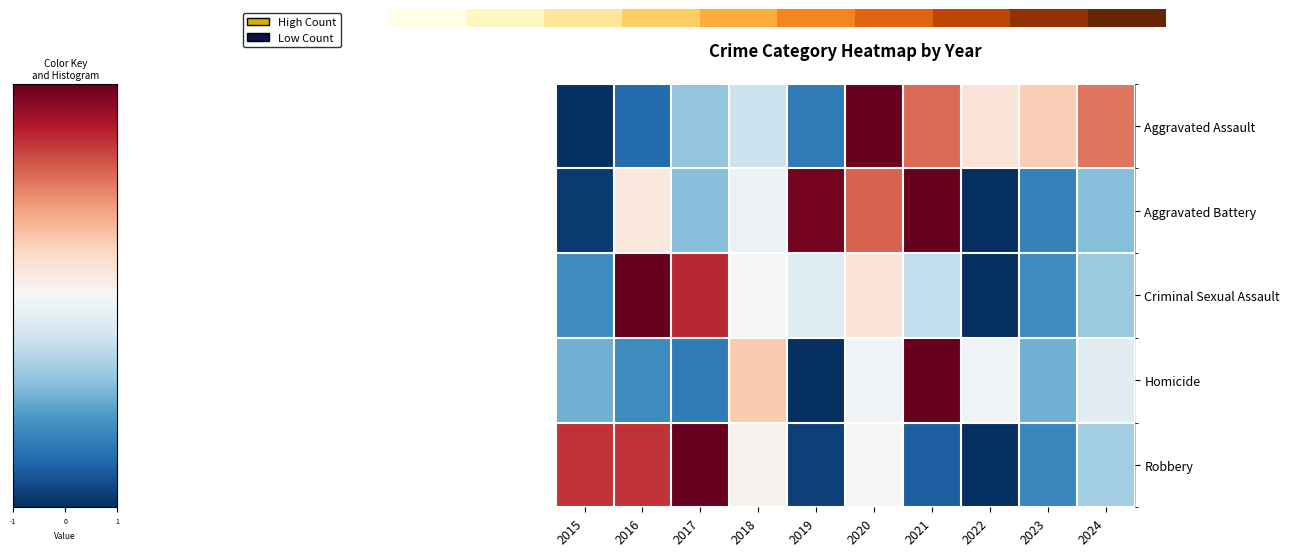

How many distinct data groups are displayed?

5